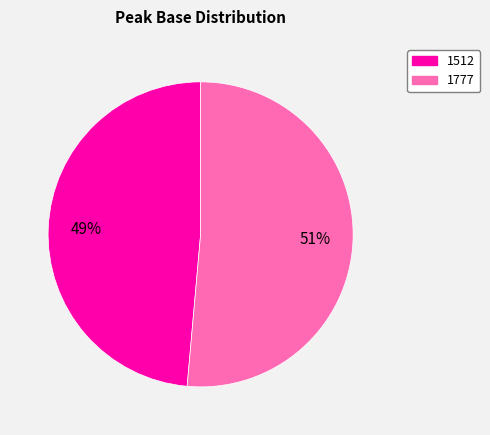

Is it true that 1512 is 49% of the pie?

True